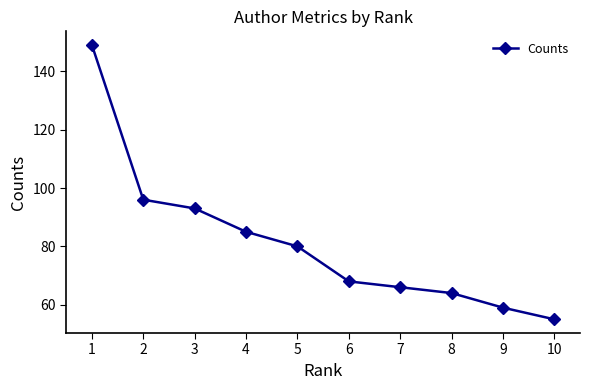

Which label corresponds to the largest value in the chart?

1